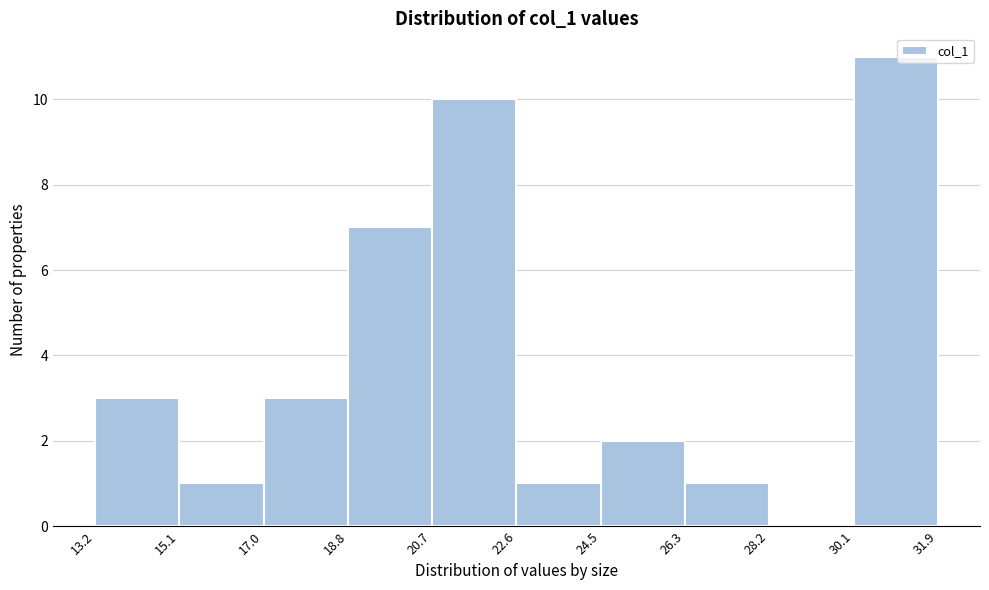

What is the height of the bar covering 30.1 to 31.9 on the x-axis? The values are not printed on the chart, so give them approximately, as read against the axis.

11